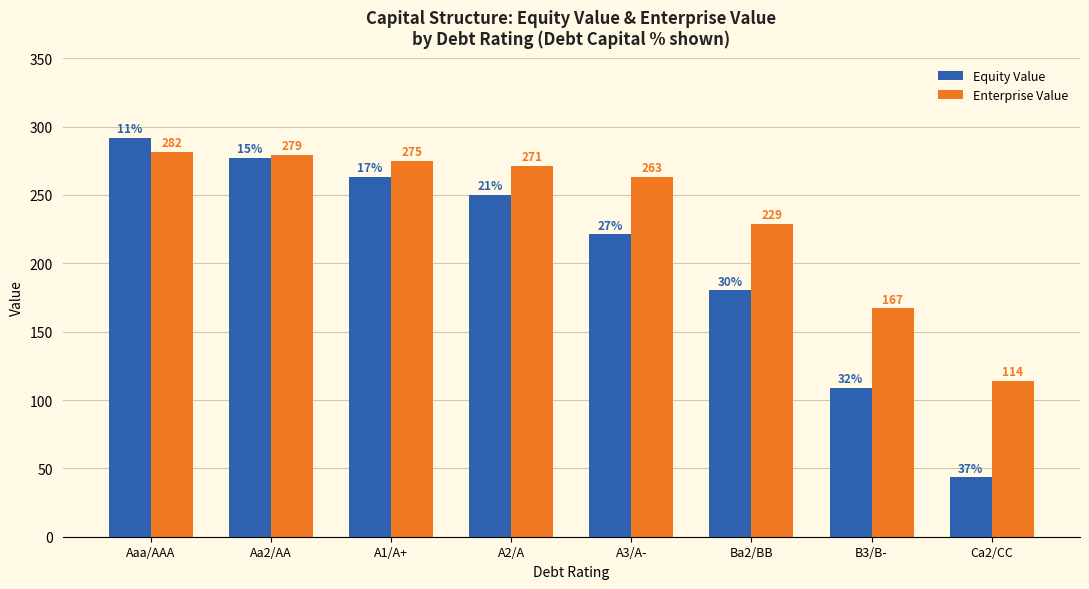

At which label is Enterprise Value closest to 197?

B3/B-